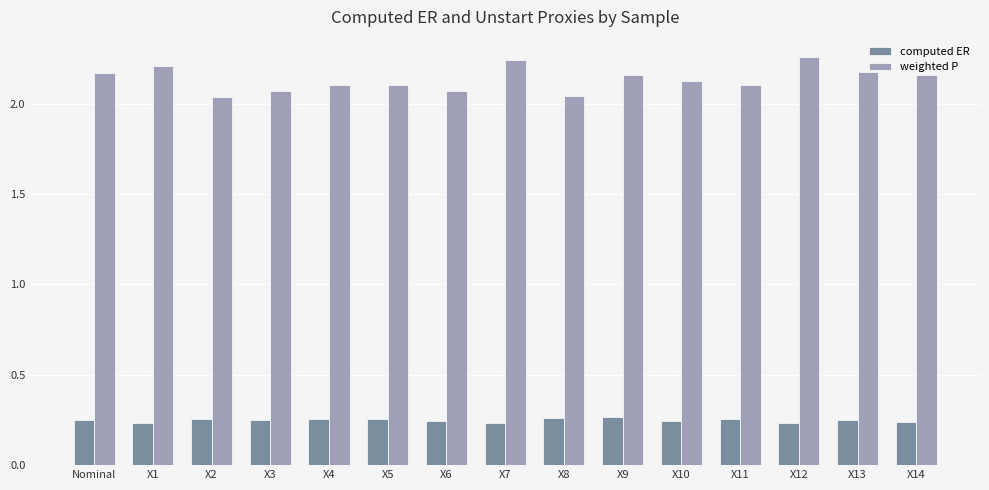

True or false: computed ER has a value of 0.4 at X7.

False